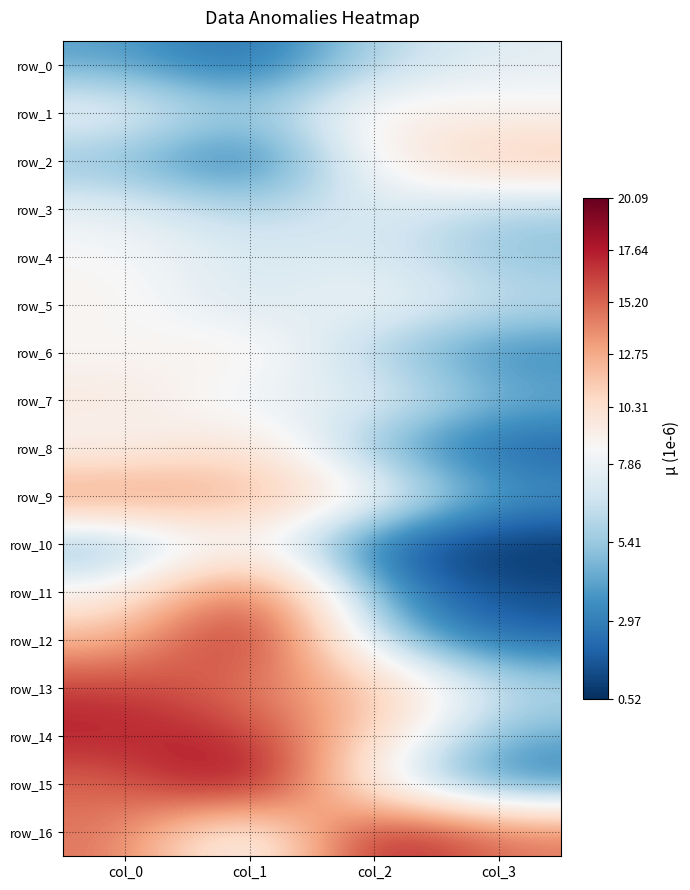

The row_3 series shows 0.0 at col_2. True or false?

False